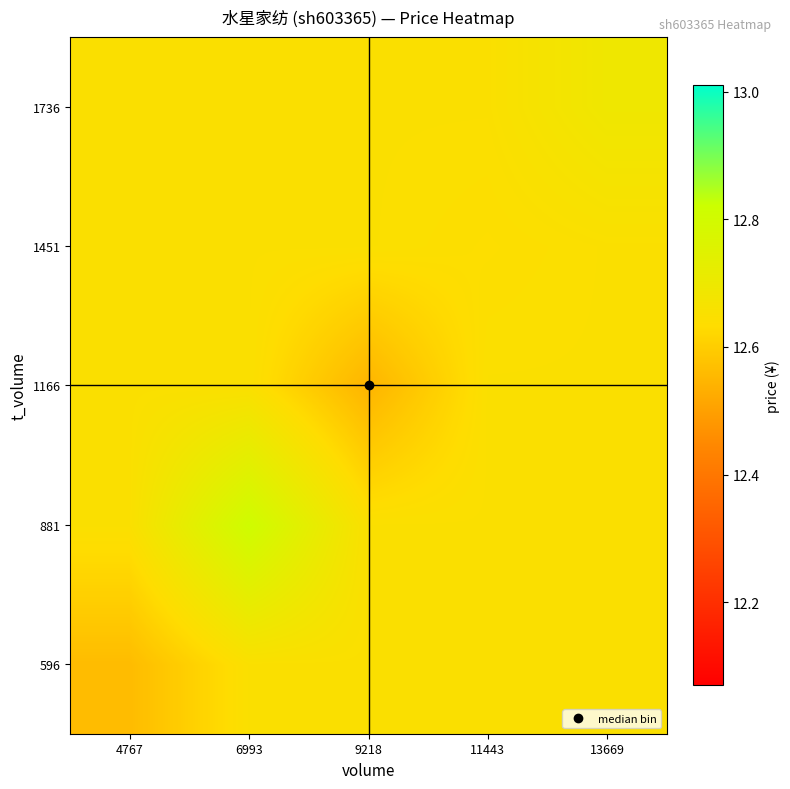

Reading right to left, what are all the values shown in this chart?

596: 13669=12.6	11443=12.6	9218=12.6	6993=12.6	4767=12.6
881: 13669=12.6	11443=12.6	9218=12.6	6993=12.8	4767=12.6
1166: 13669=12.6	11443=12.6	9218=12.5	6993=12.6	4767=12.6
1451: 13669=12.6	11443=12.6	9218=12.6	6993=12.6	4767=12.6
1736: 13669=12.7	11443=12.6	9218=12.6	6993=12.6	4767=12.6